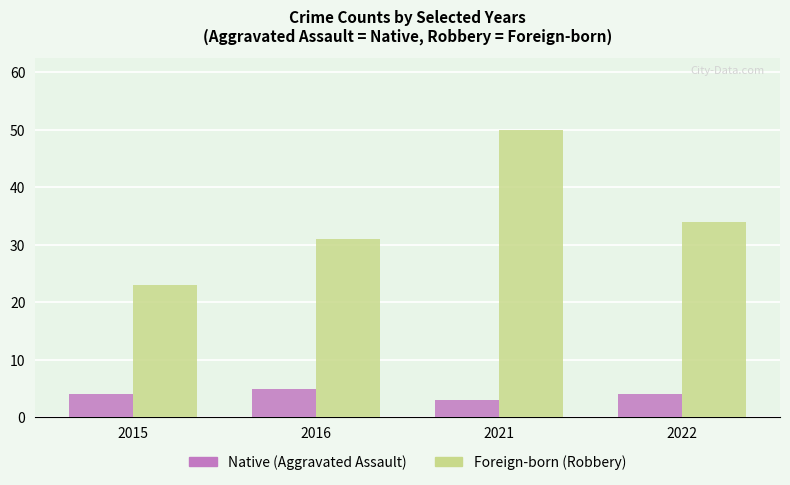

Which label corresponds to the largest value in the chart?

2021